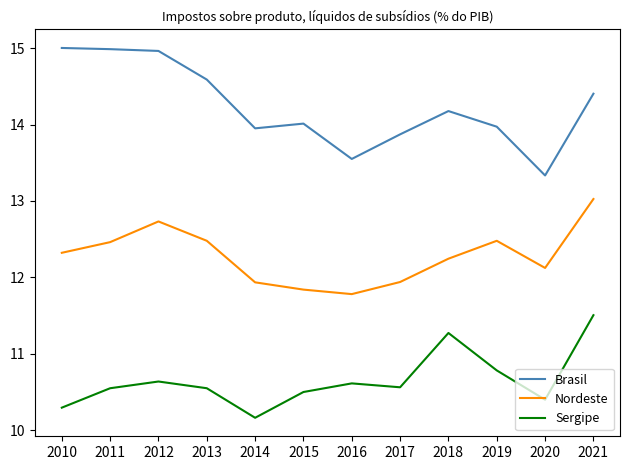

What is the sum of the Sergipe values at 2014 and 2015?

20.7